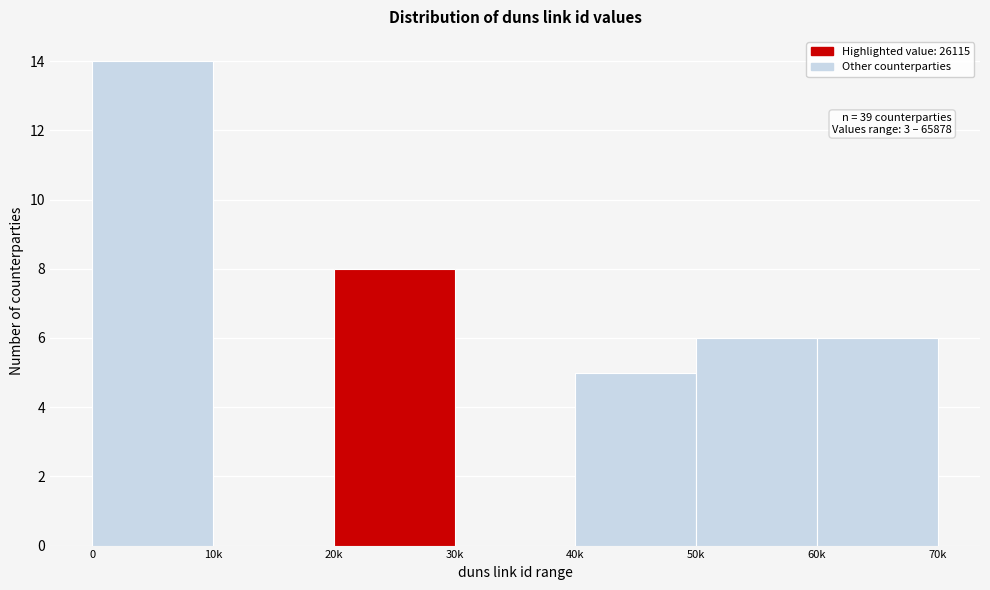

Reading right to left, extract all data points from this chart.

60k=6	50k=6	40k=5	30k=0	20k=8	10k=0	0=14